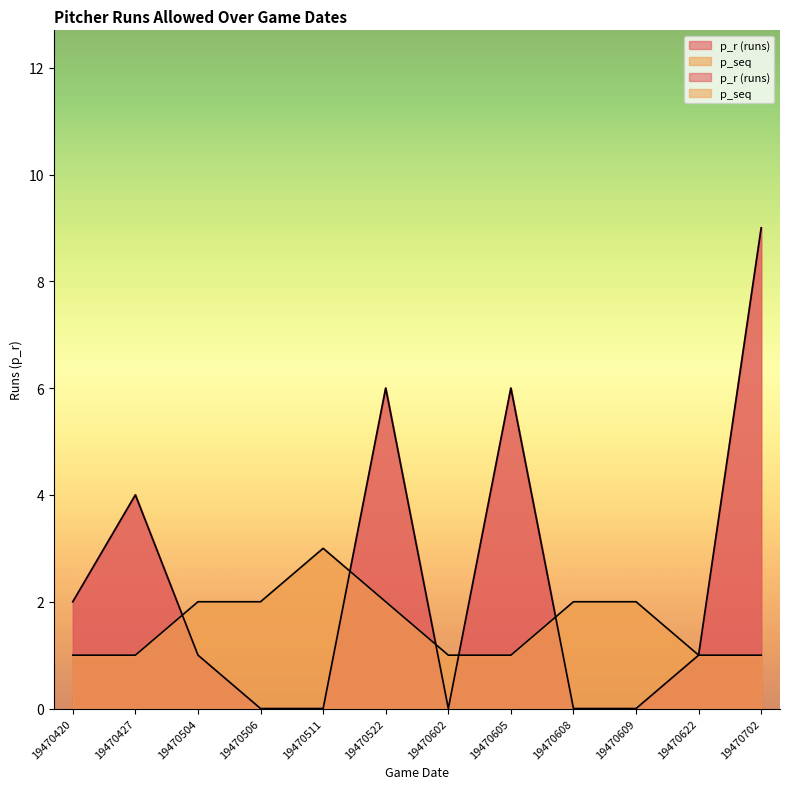

Reading right to left, extract all data points from this chart.

p_r (runs): 19470702=9	19470622=1	19470609=0	19470608=0	19470605=6	19470602=0	19470522=6	19470511=0	19470506=0	19470504=1	19470427=4	19470420=2
p_seq: 19470702=1	19470622=1	19470609=2	19470608=2	19470605=1	19470602=1	19470522=2	19470511=3	19470506=2	19470504=2	19470427=1	19470420=1